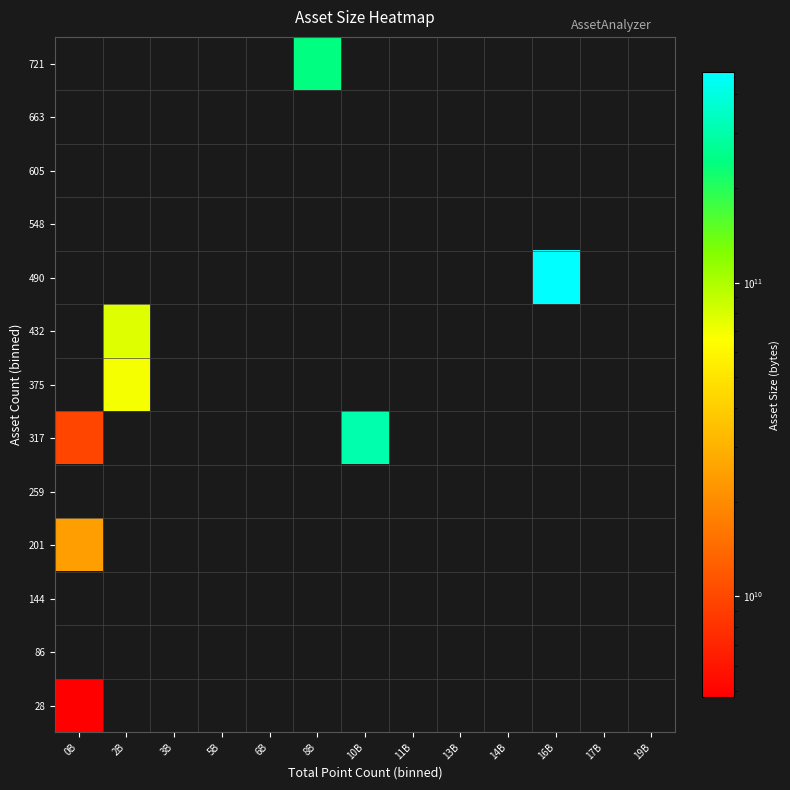

What is the maximum value shown in the chart?

469477270908.0